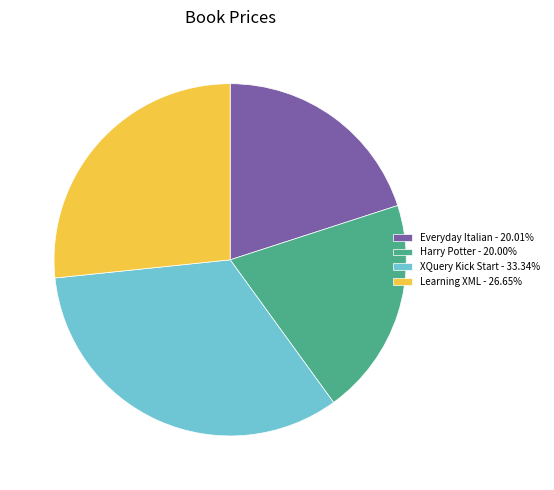

Does Everyday Italian - 20.01% account for over 50% of the chart?

No